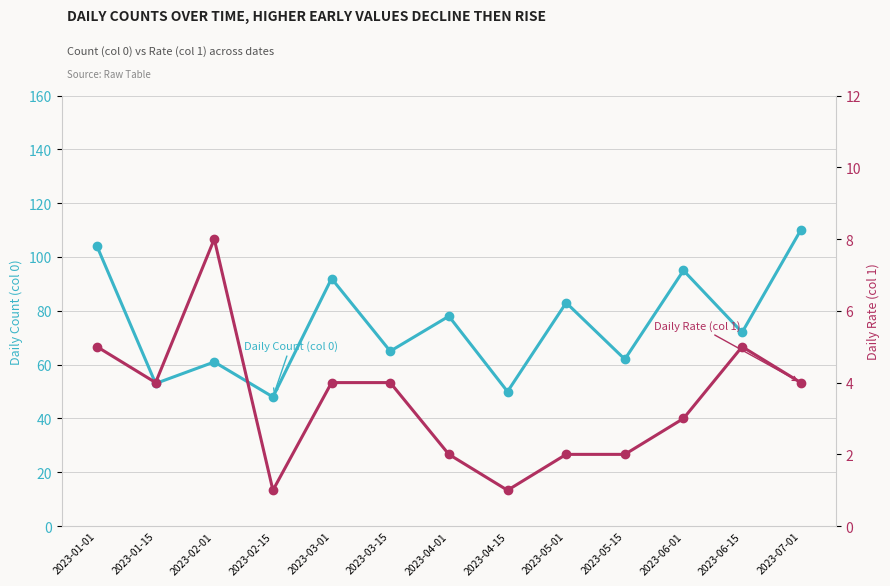

Where is the first local minimum for Daily Rate (col 1)?

2023-01-15